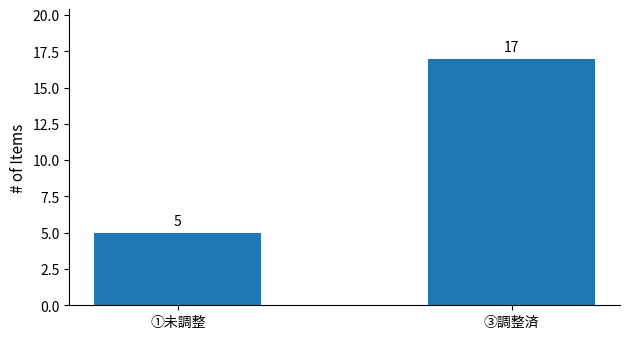

List the labels in order of value, smallest first.

①未調整, ③調整済